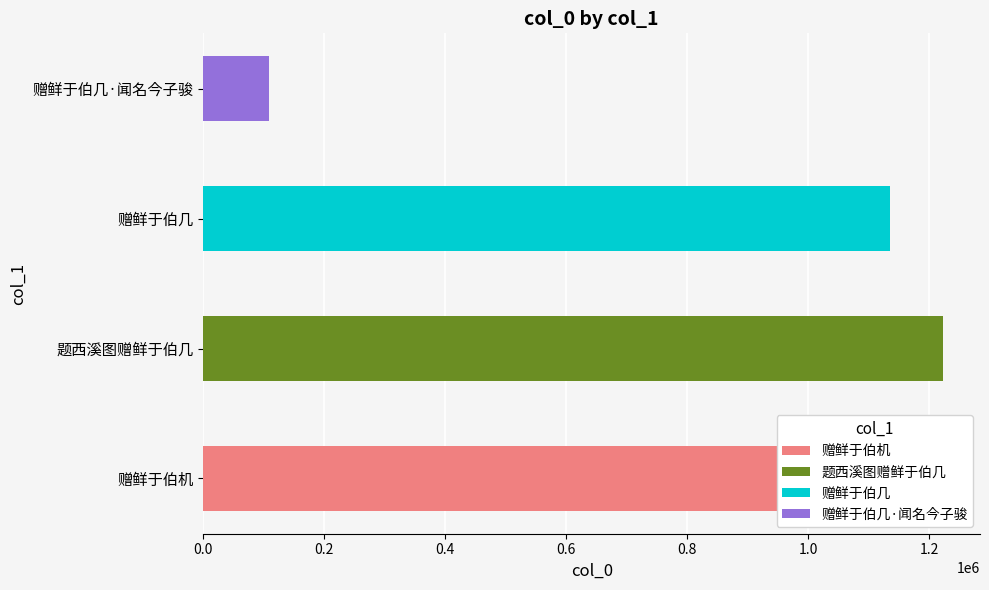

What is the difference between the second highest and minimum values?

1103769